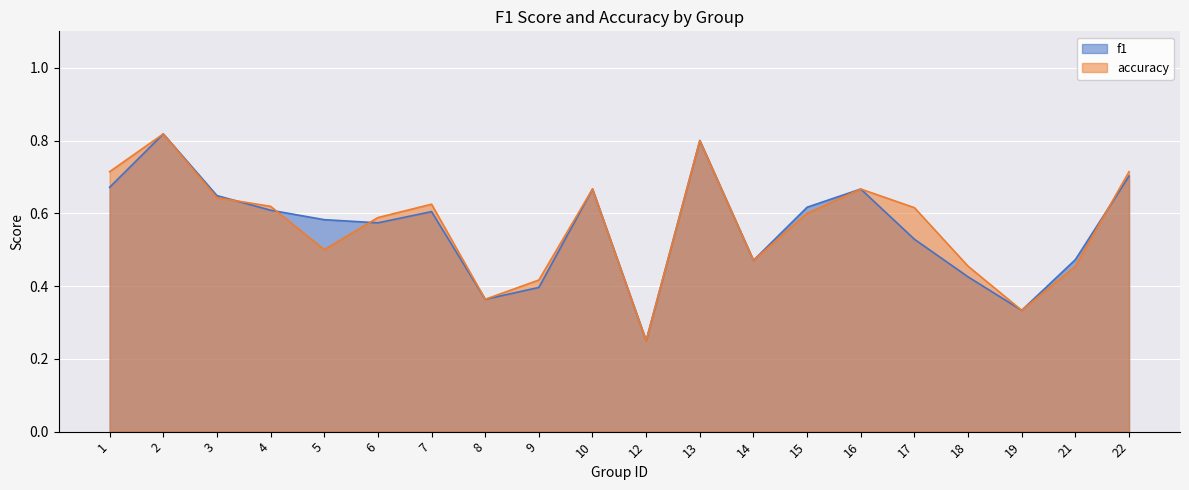

What is the smallest value displayed?

0.2